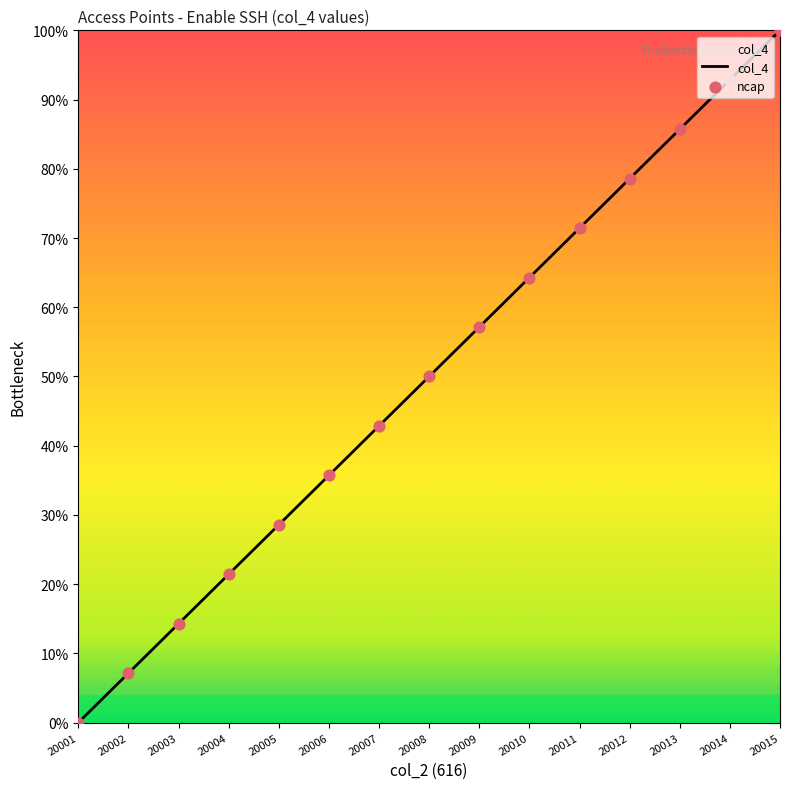

Approximately how many times larger is the value at 20010 compared to 20007?

1.5